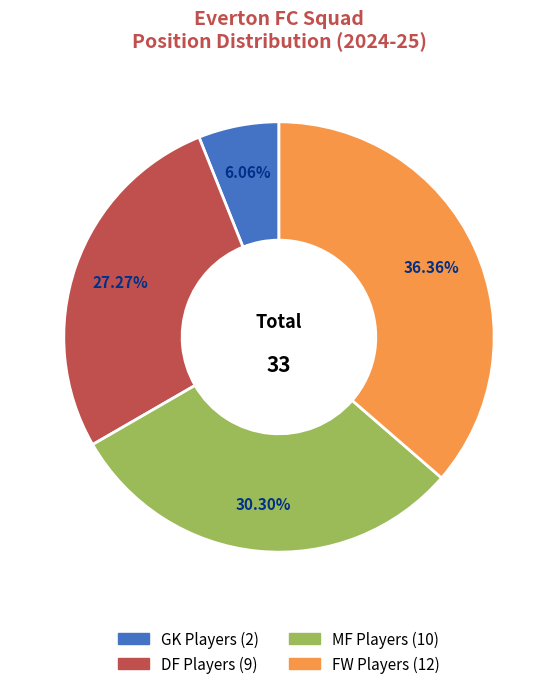

True or false: MF accounts for 21% of the total.

False